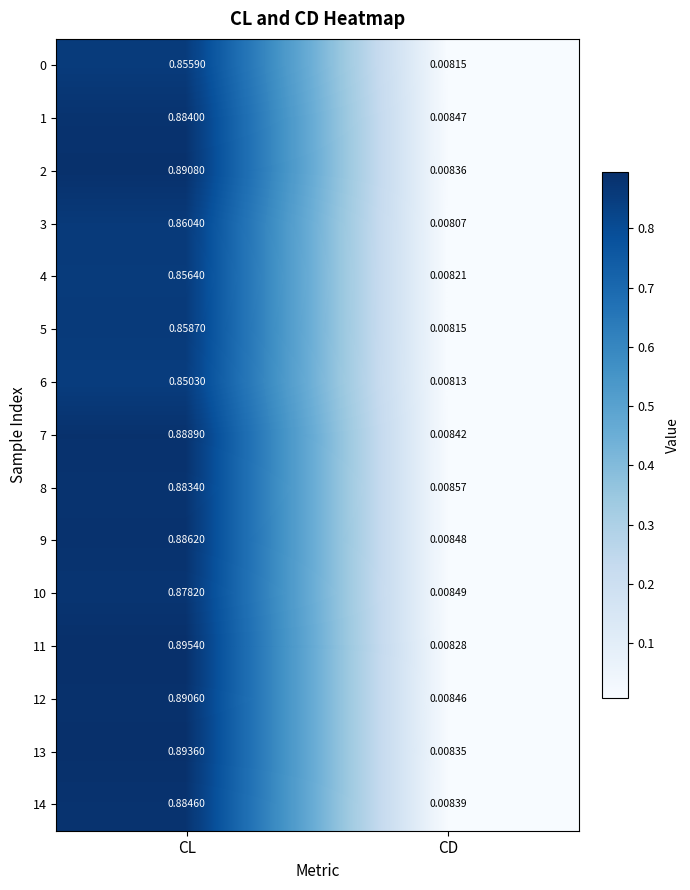

Which category has the lowest value across all series?

CD